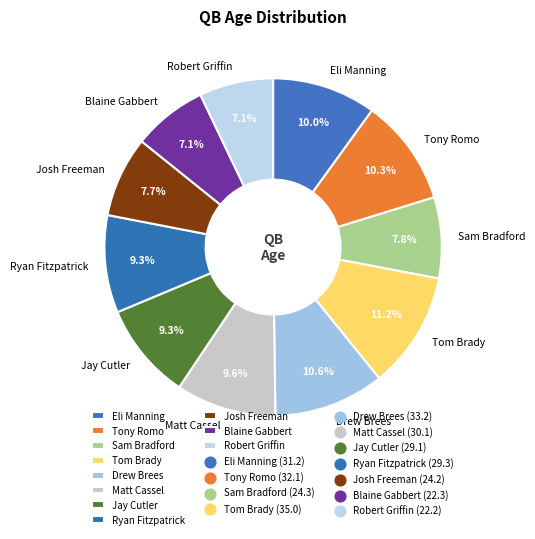

Does Matt Cassel represent more than half of the total?

No